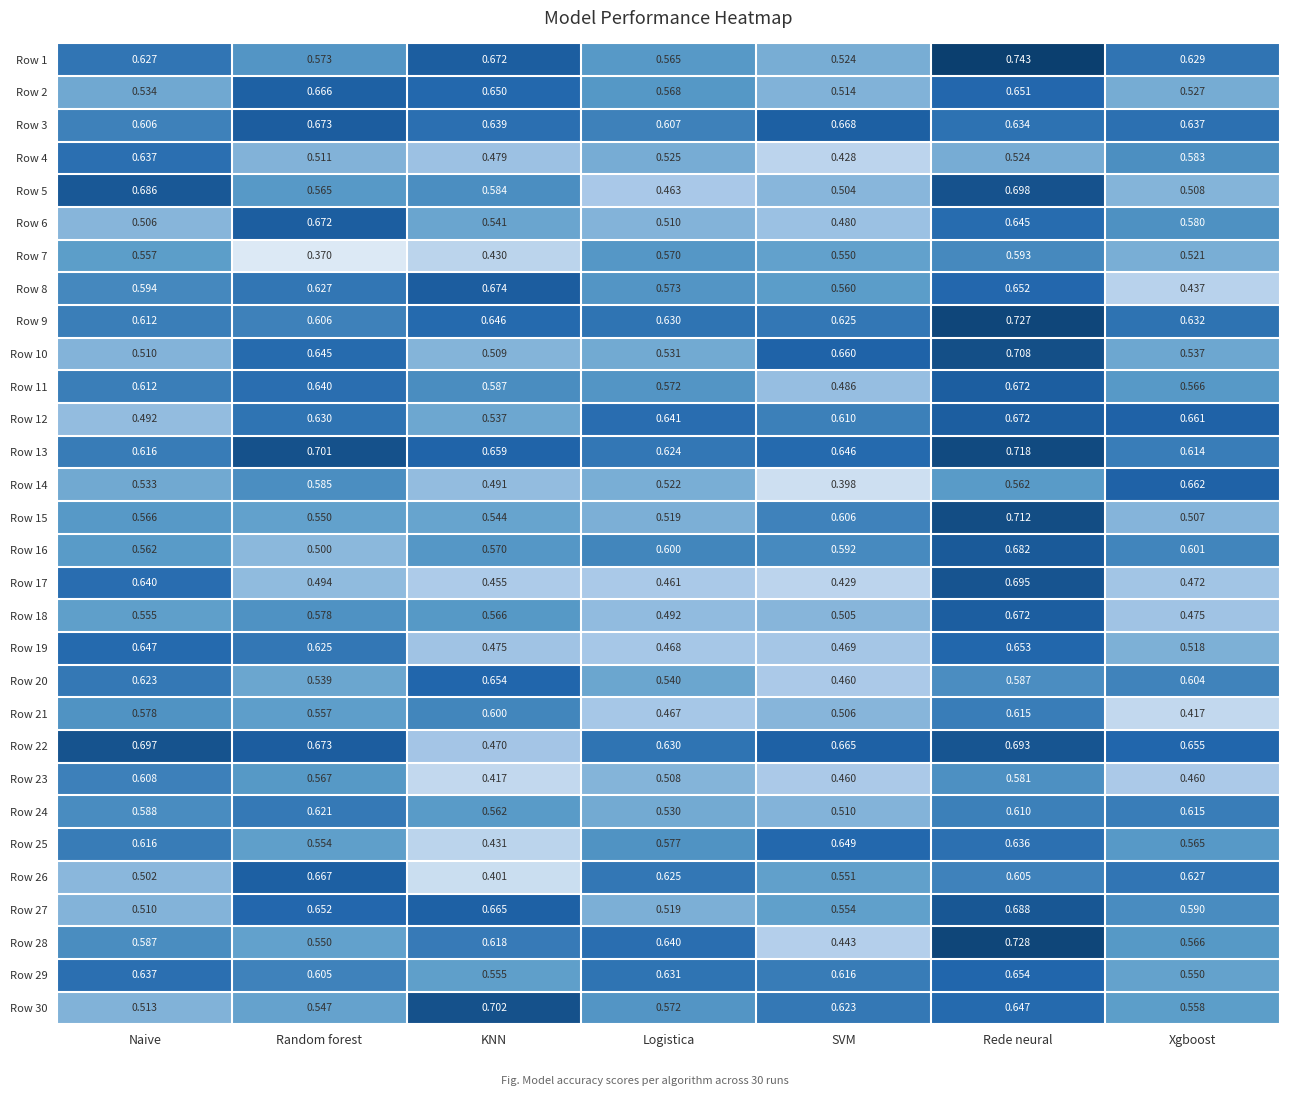

At which category does the chart reach its peak across all series?

Rede neural